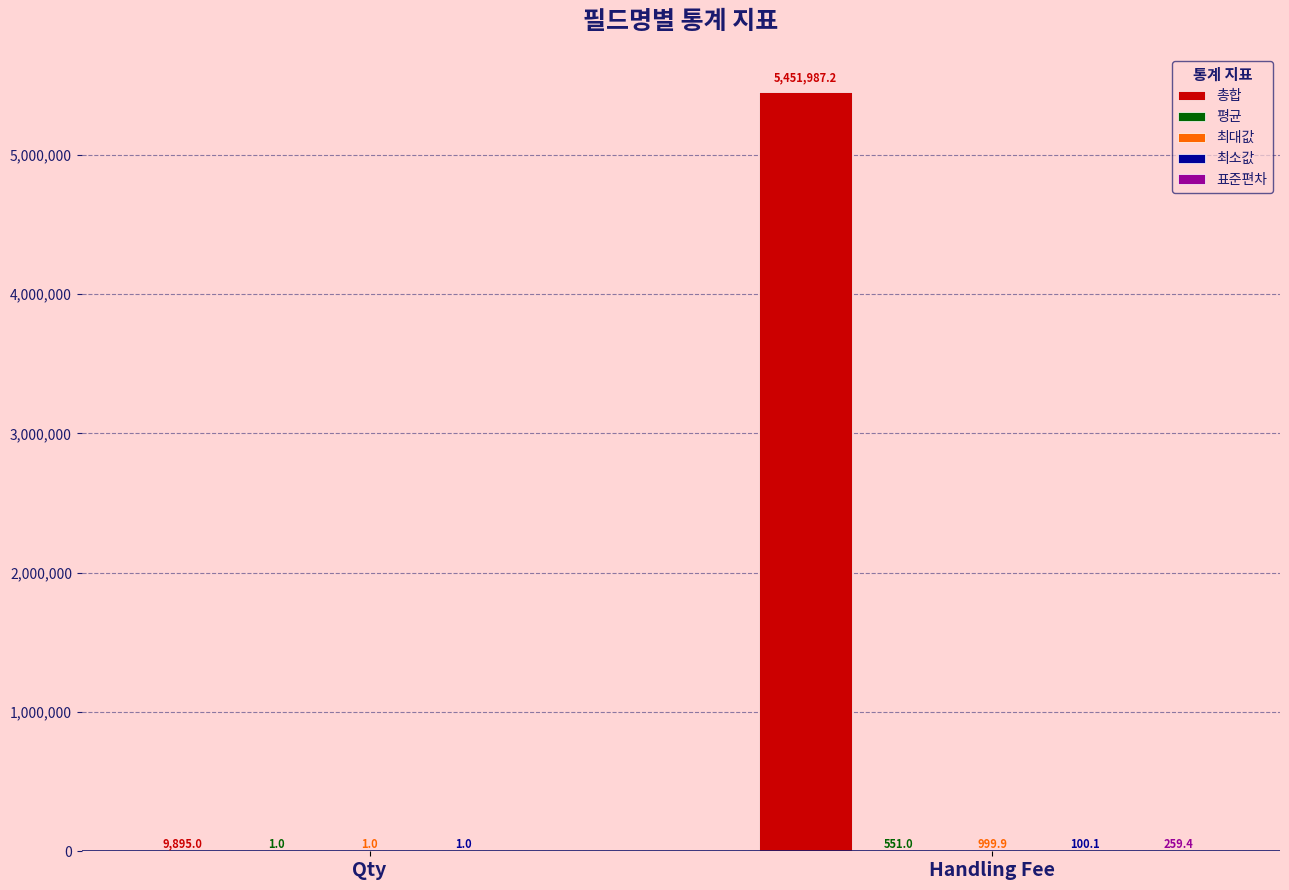

Which series has the largest total across all categories?

총합